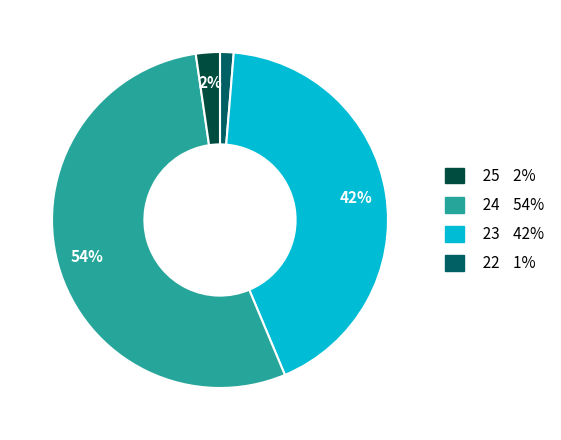

Is there a majority slice in this chart?

Yes